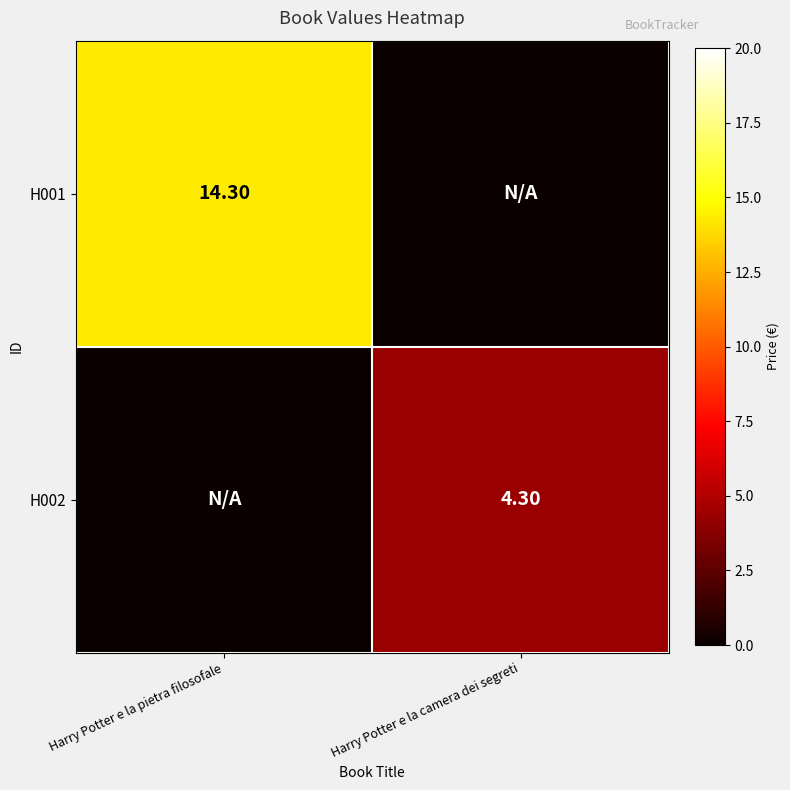

Is the value of H001 at Harry Potter e la pietra filosofale greater than the value of H002 at Harry Potter e la camera dei segreti?

Yes